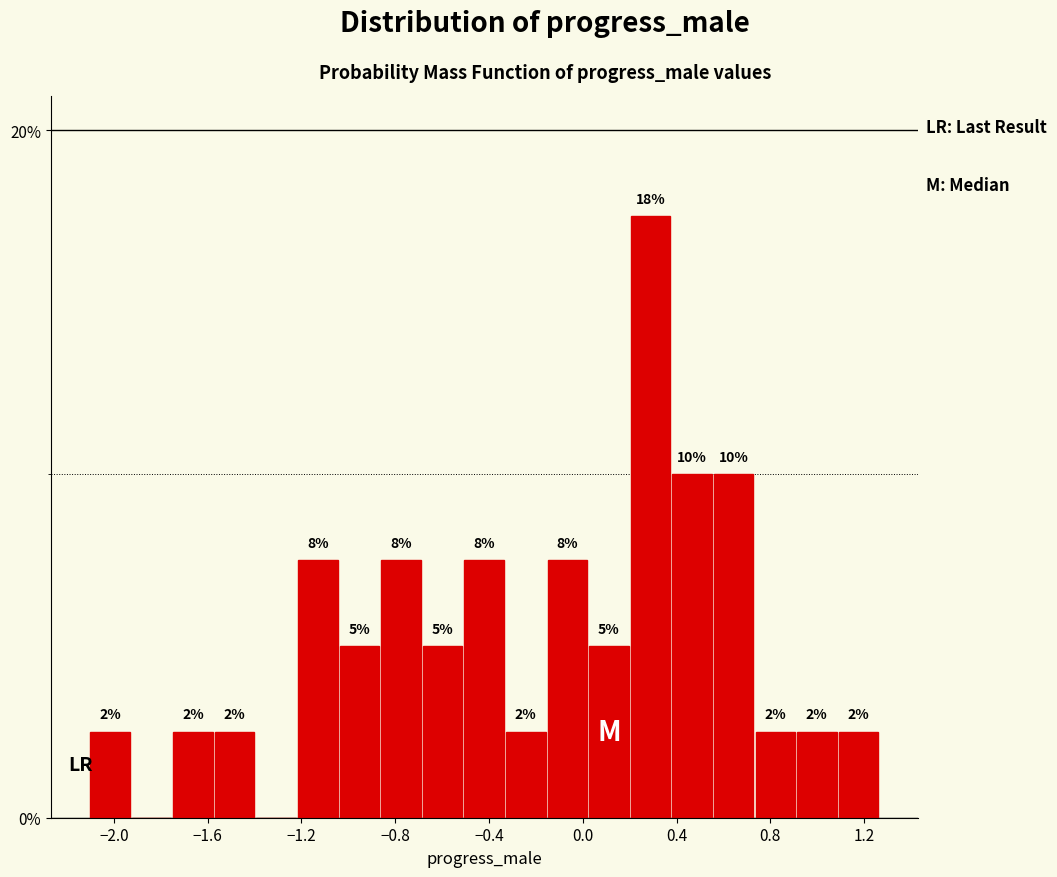

Read against the x-axis, roughly where is the centre of the tallest bar?

0.30